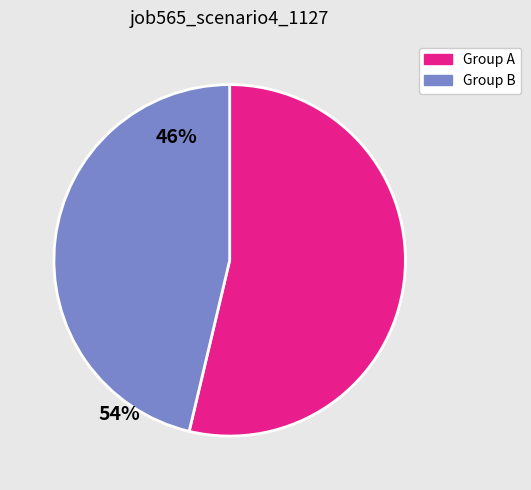

Is there a majority slice in this chart?

Yes